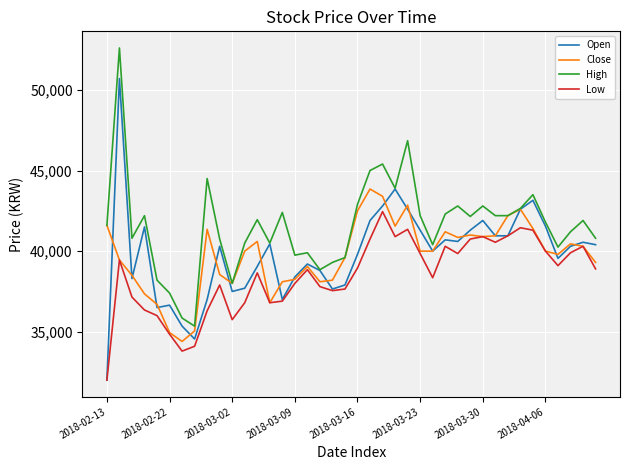

Which series has the widest spread of values?

Open